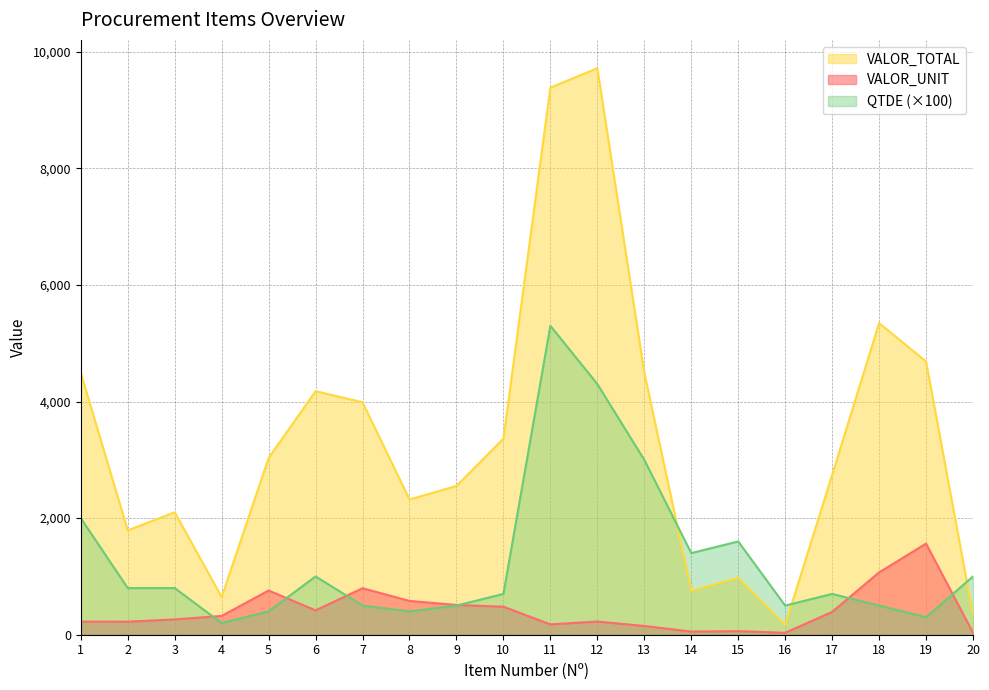

What are all the series names shown in the legend?

VALOR_TOTAL, VALOR_UNIT, QTDE (×100)